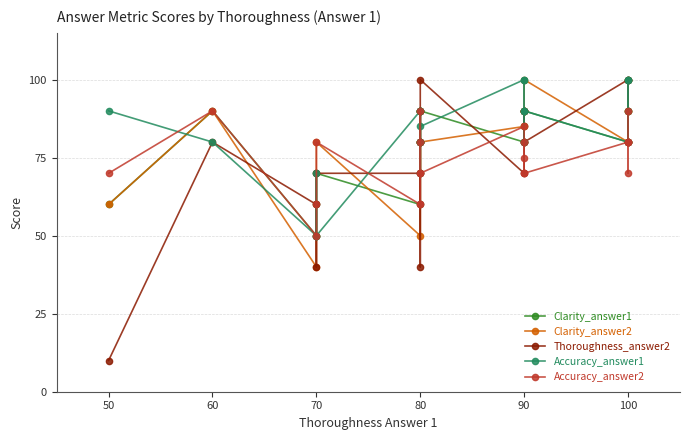

Reading left to right, list all the values displayed in this chart.

Clarity_answer1: 60	90	50	60	70	60	80	90	90	90	90	80	85	90	90	90	80	90	100	100
Clarity_answer2: 60	90	40	50	80	50	80	70	80	90	80	85	90	80	90	100	80	90	80	90
Thoroughness_answer2: 10	80	60	40	70	70	40	80	80	90	100	70	80	90	90	80	100	100	80	80
Accuracy_answer1: 90	80	50	70	50	90	70	80	90	80	85	100	90	100	80	90	80	100	100	90
Accuracy_answer2: 70	90	50	60	80	60	60	80	90	70	70	85	75	70	80	70	80	80	70	90